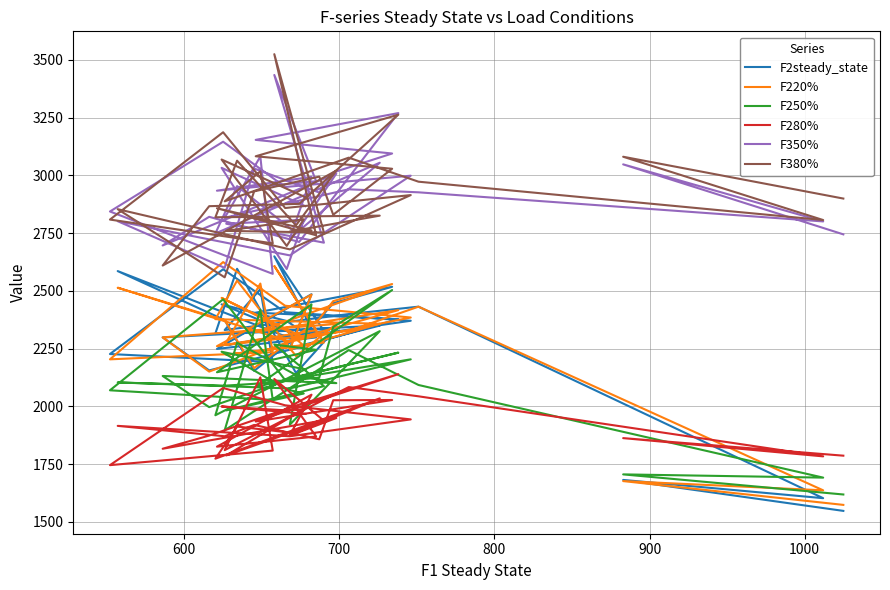

True or false: F280% has more than 1 points higher than both neighbors.

True